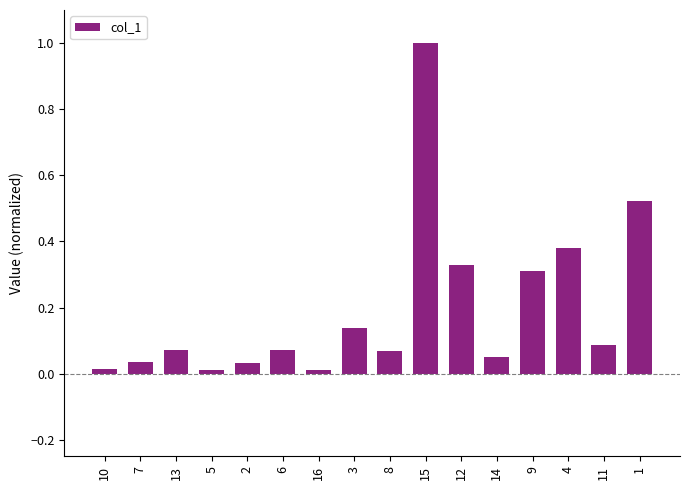

Which category has the highest value across all series?

15